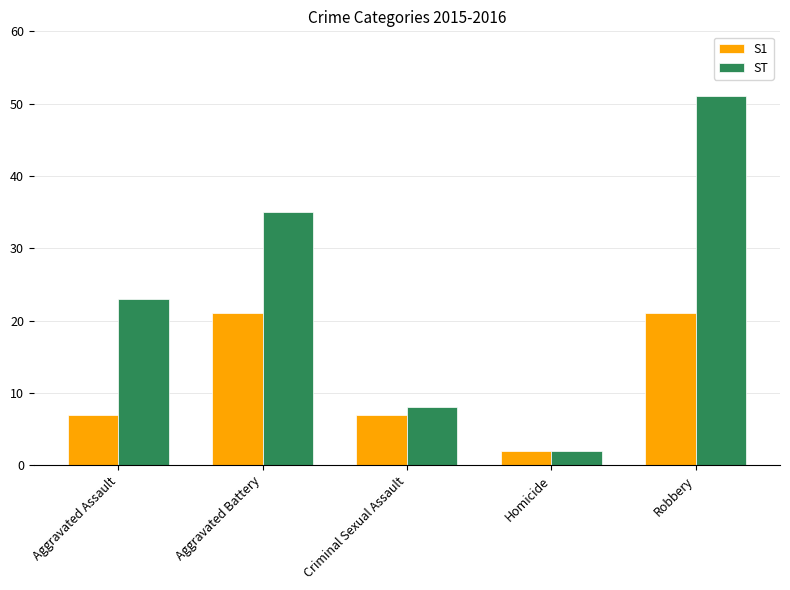

What is the difference between the second highest and minimum values in the ST series?

33